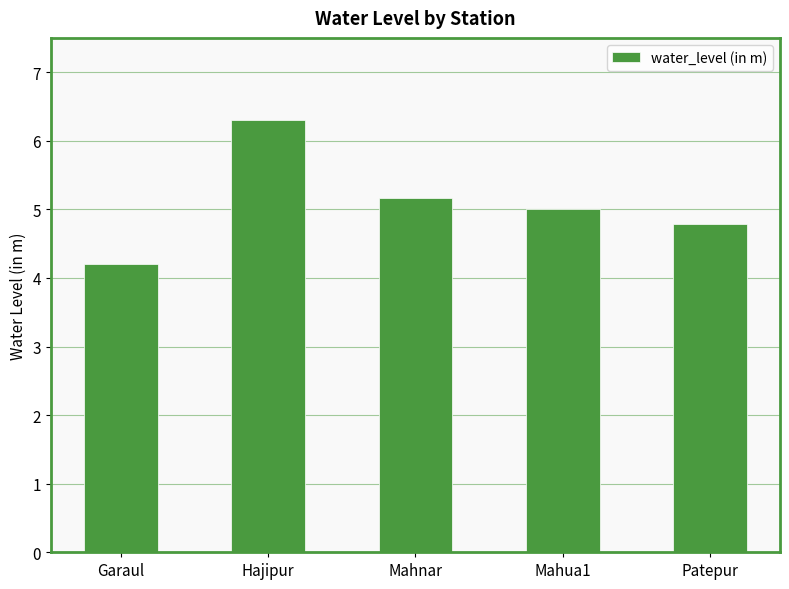

Rank the categories by value from lowest to highest.

Garaul, Patepur, Mahua1, Mahnar, Hajipur